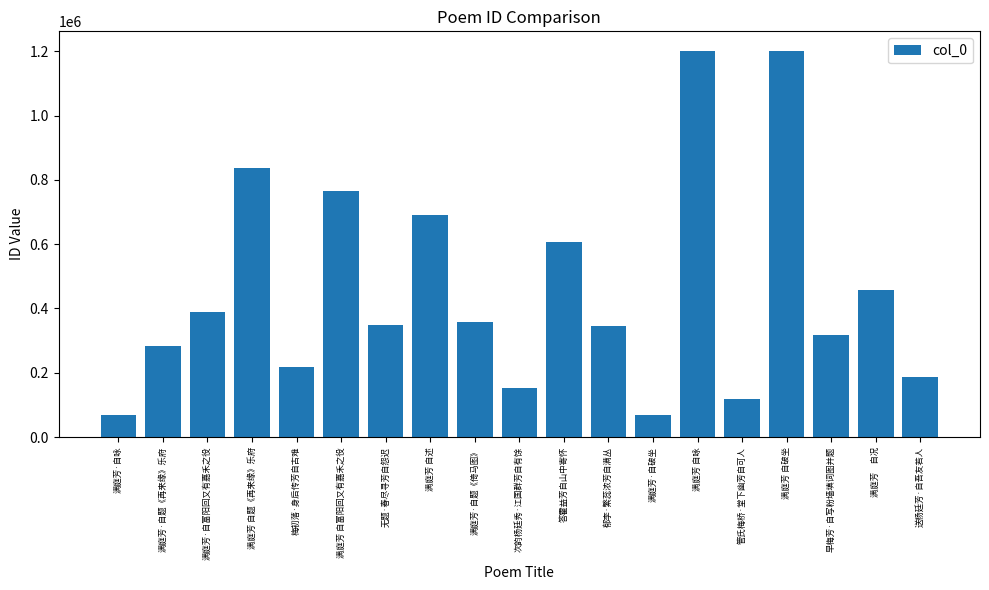

What is the change in value from 满庭芳 自破坐 to 满庭芳　自况?

-744910